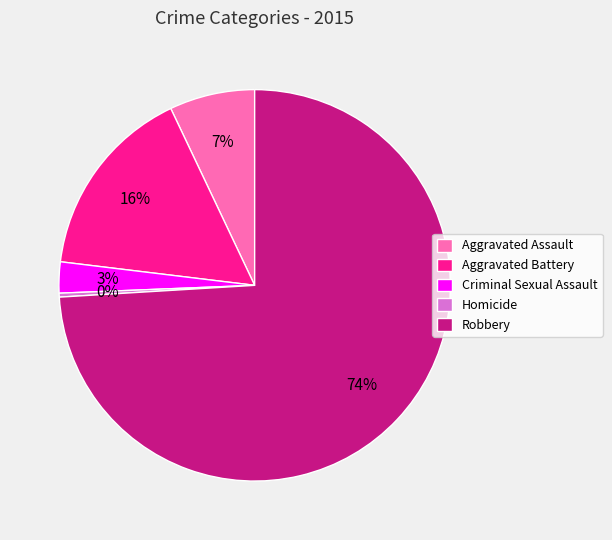

Which has a higher value, Criminal Sexual Assault or Homicide?

Criminal Sexual Assault